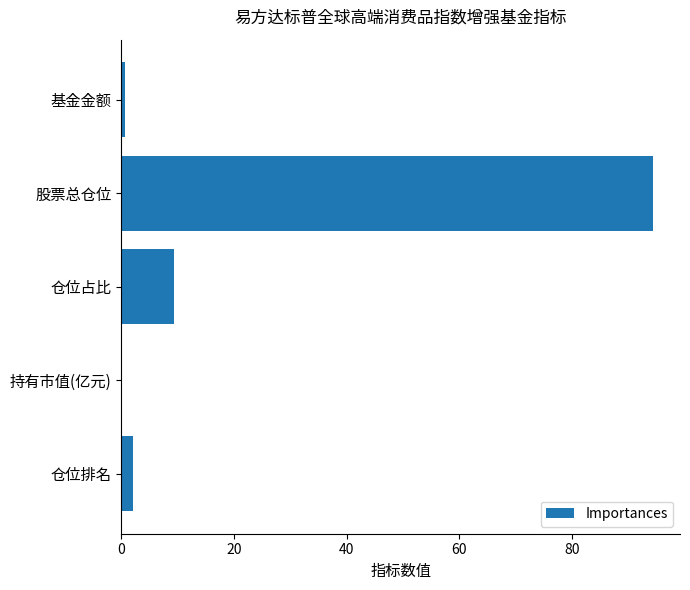

At which category does the chart reach its peak across all series?

股票总仓位